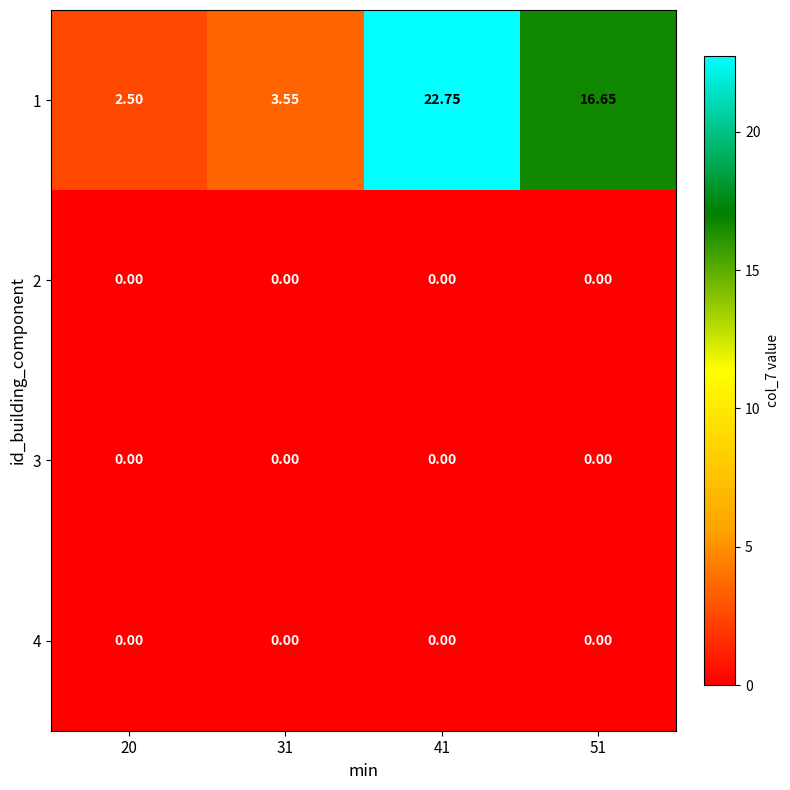

Which series changed the most between 20 and 41?

1